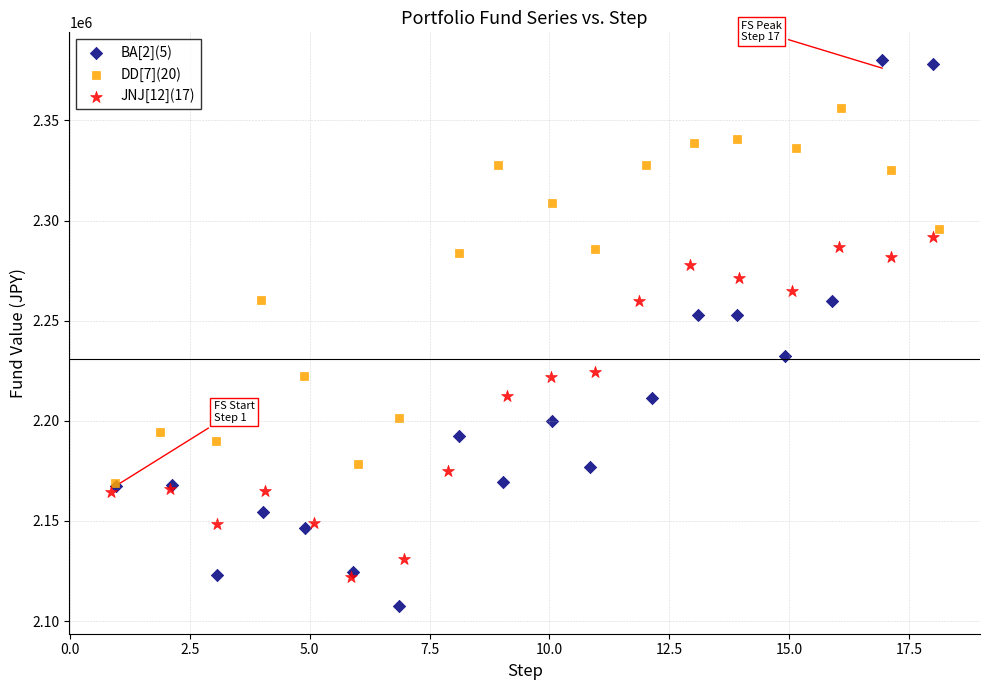

Which series has the largest Y range (max minus min)?

BA[2](5)